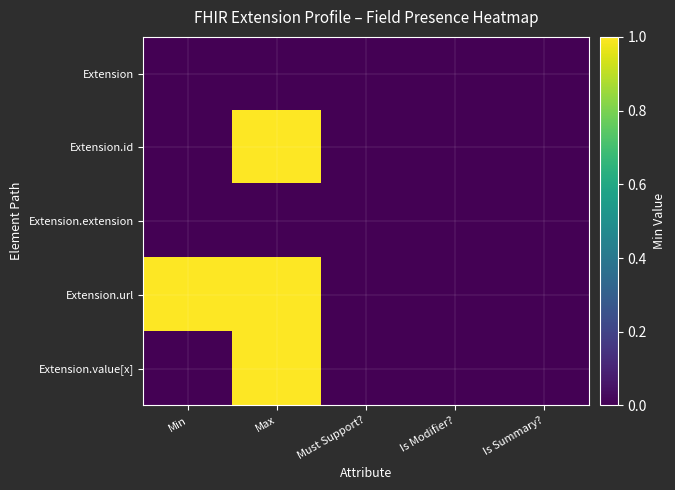

At Max, list the series in order from smallest to largest.

Extension, Extension.extension, Extension.id, Extension.url, Extension.value[x]